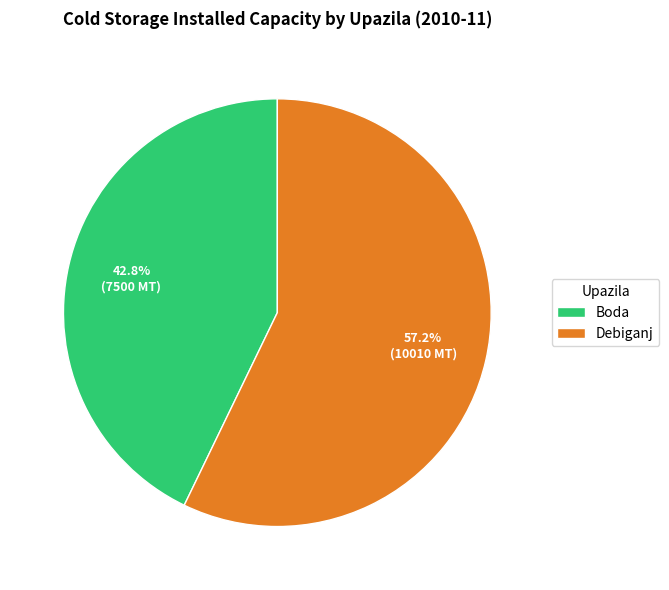

What percentage is NOT represented by Boda?

57.2%